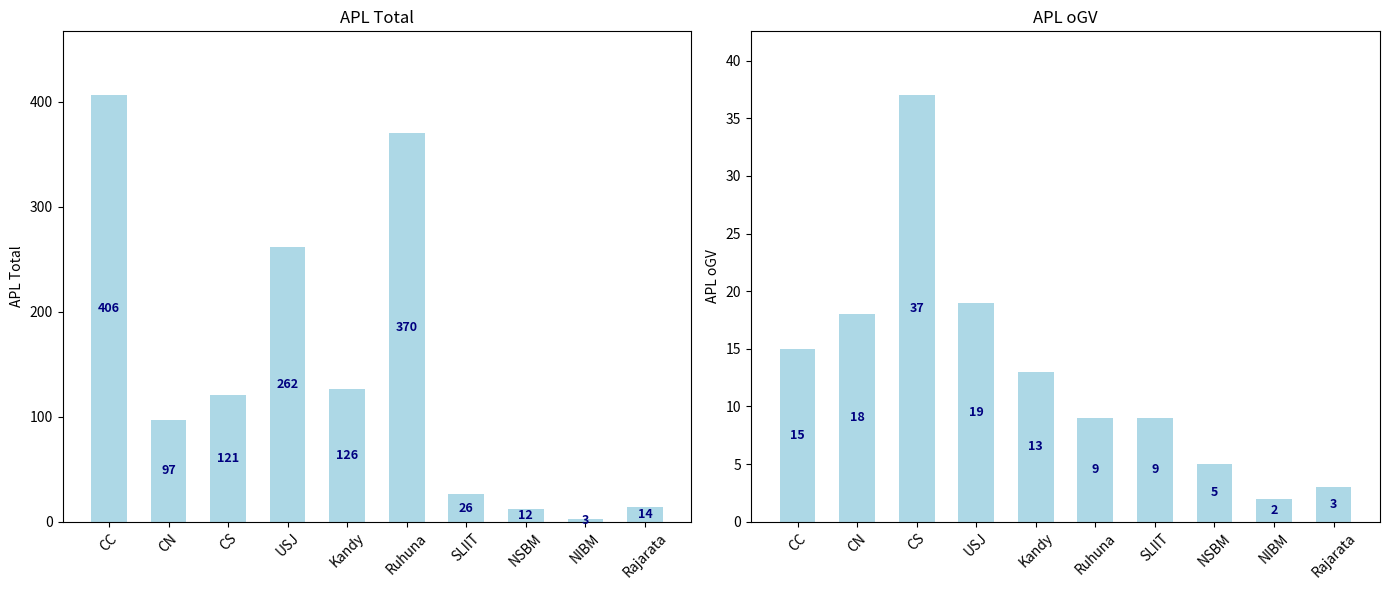

What is the difference between the maximum and minimum values in the APL Total series?

403